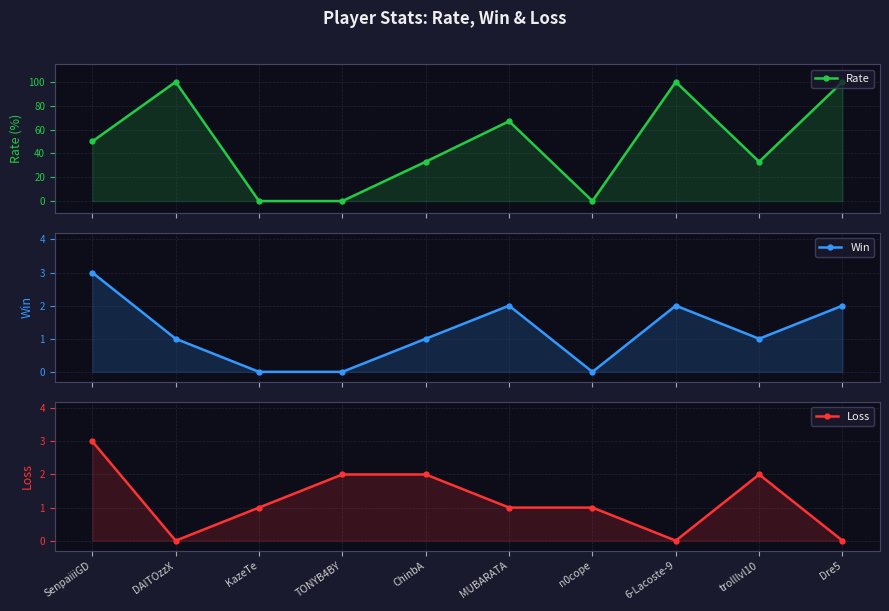

The value of Rate at KazeTe is 0. True or false?

True